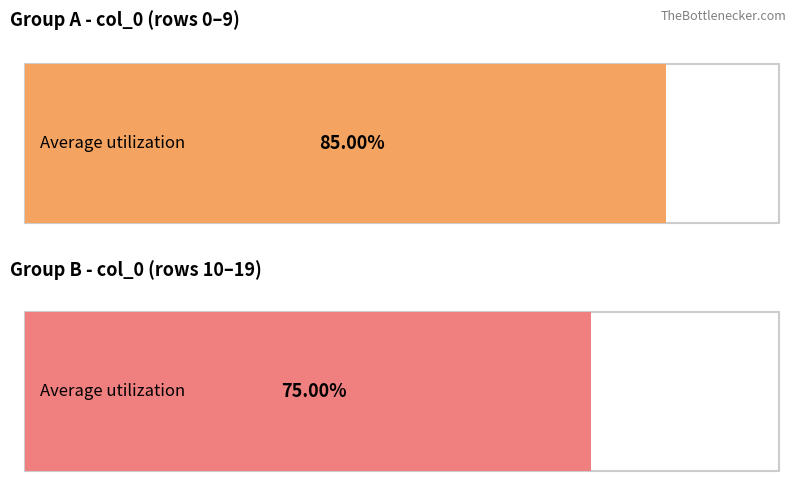

Which series has the largest total across all categories?

Group A